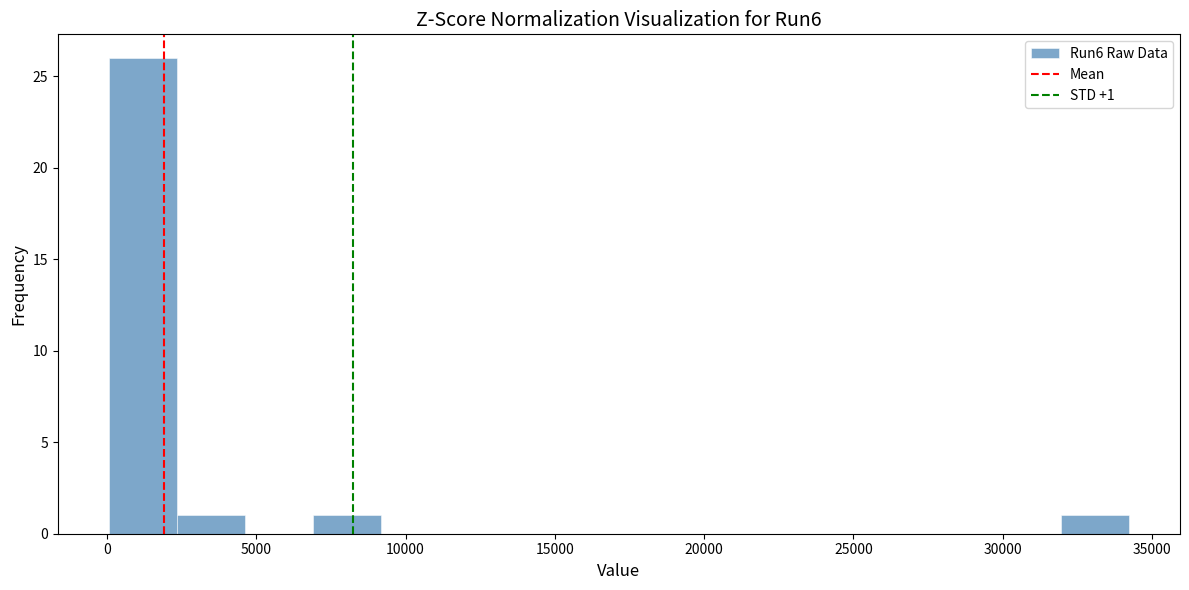

Which range on the x-axis has the tallest bar?

0 to 2500